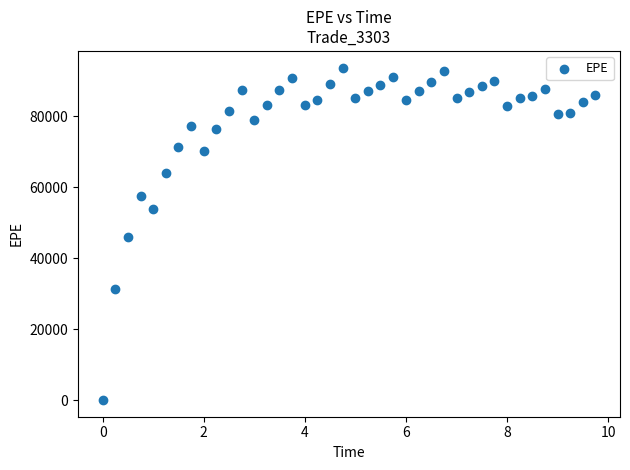

What is the range of Y values (max minus min)?

93652.3